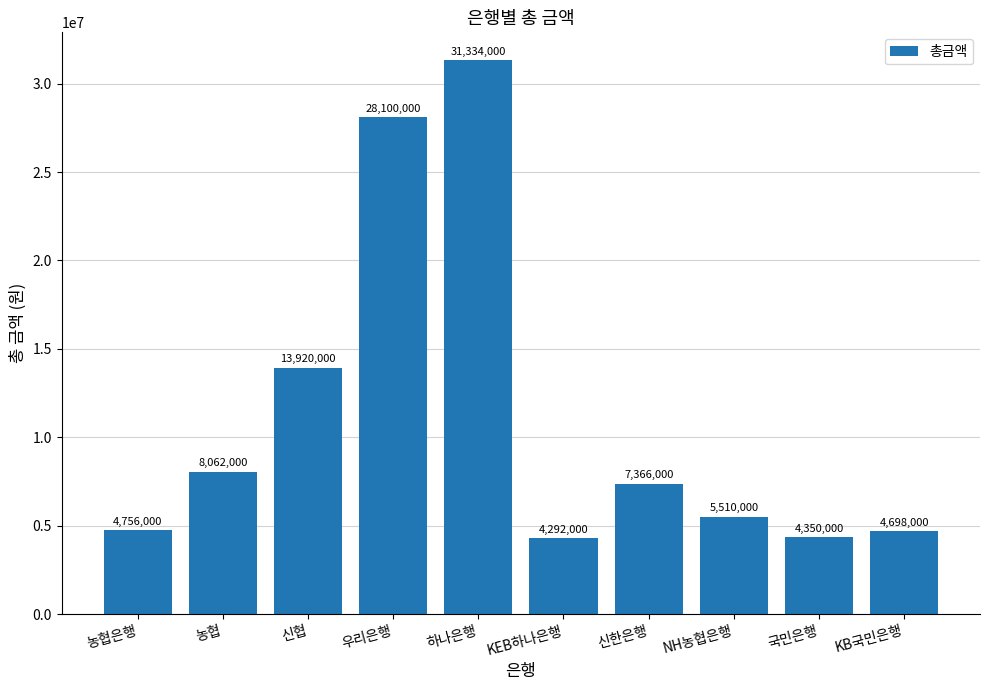

Reading left to right, what are all the values shown in this chart?

4756000	8062000	13920000	28100000	31334000	4292000	7366000	5510000	4350000	4698000